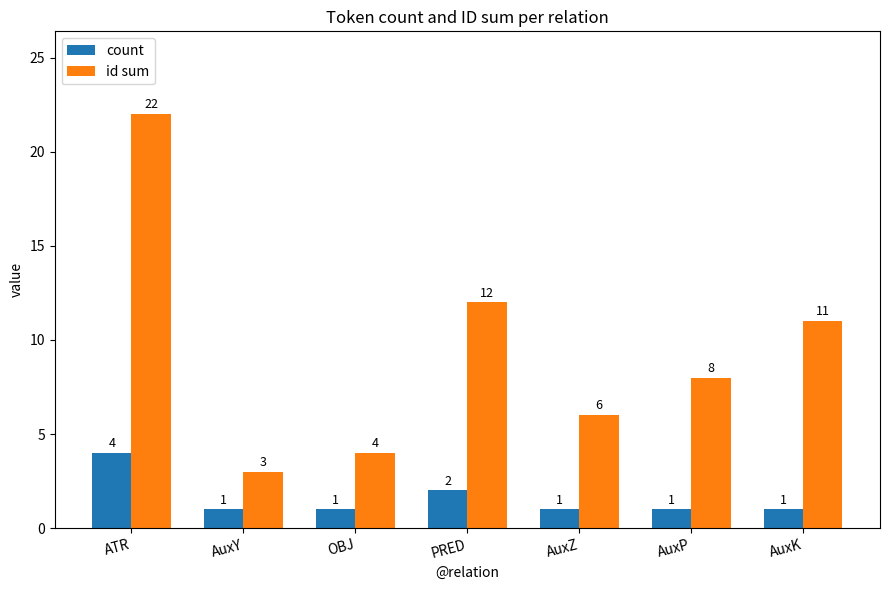

Count the number of categories in the chart.

7